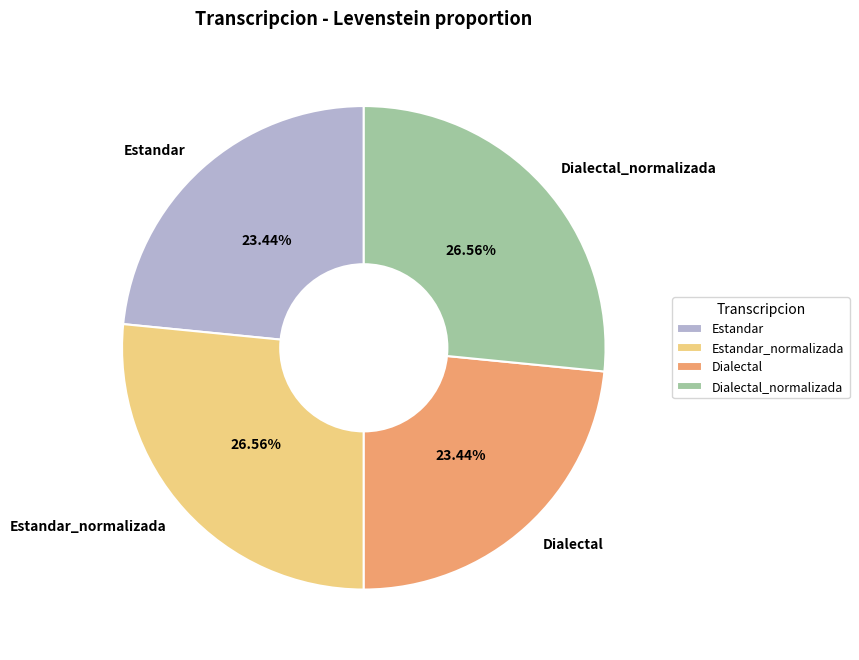

What percentage do Dialectal and Estandar together represent?

46.9%